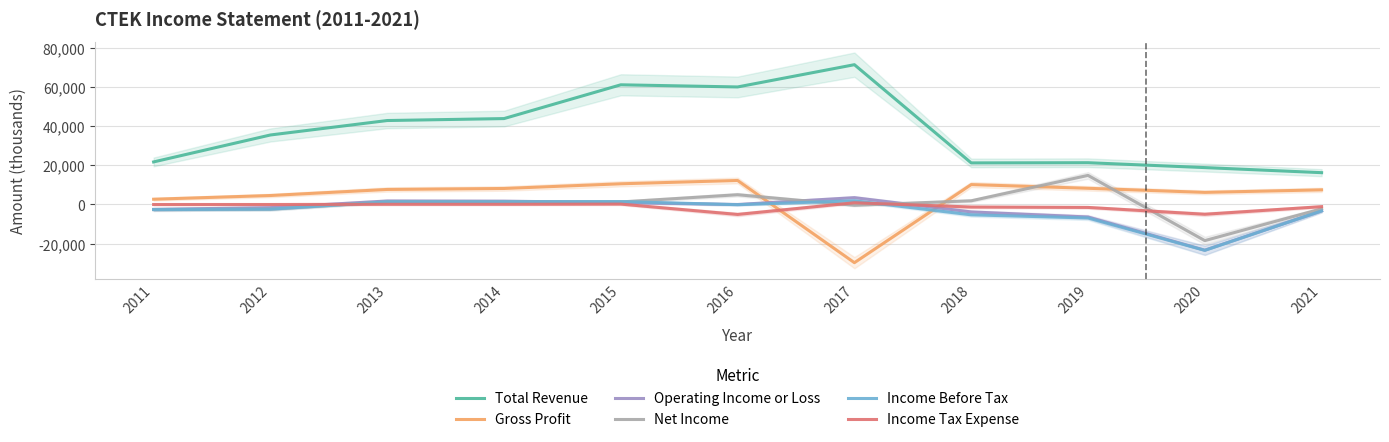

The Income Tax Expense series shows 900 at 2017. True or false?

True